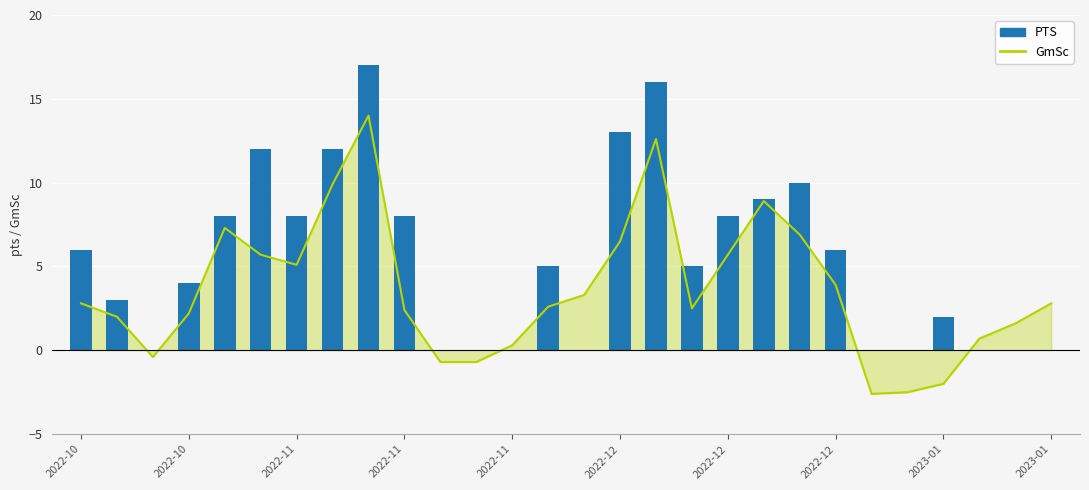

What is the sum of all PTS values?

152.0